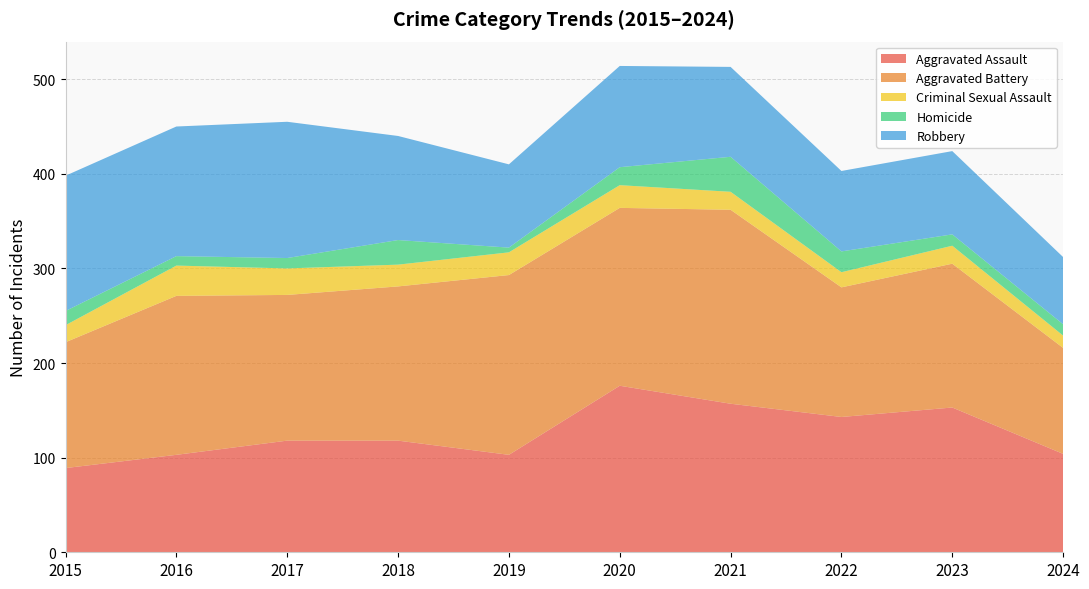

Reading right to left, list all the values displayed in this chart.

Aggravated Assault: 104	153	143	157	176	103	118	118	103	89
Aggravated Battery: 112	152	137	205	188	190	163	154	168	133
Criminal Sexual Assault: 13	19	16	19	24	24	23	28	32	18
Homicide: 12	12	22	37	19	5	26	11	10	15
Robbery: 71	88	85	95	107	88	110	144	137	143